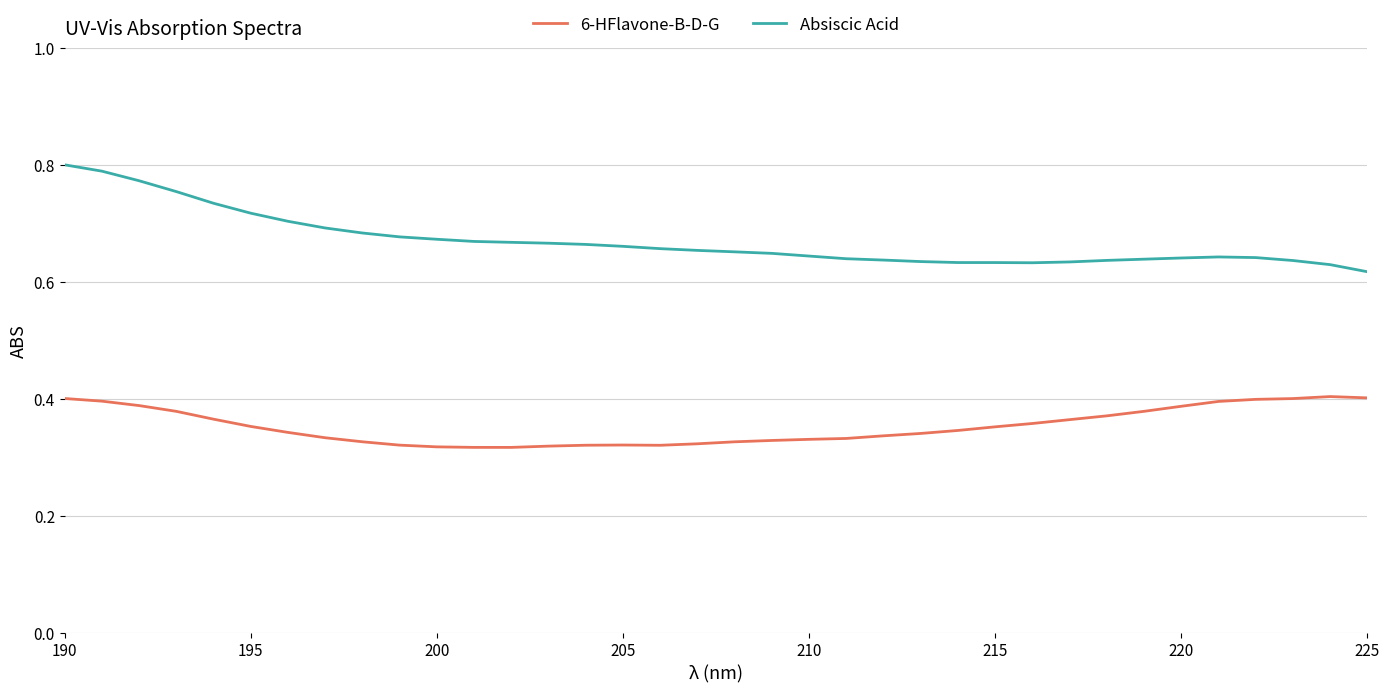

List the series in order of their overall mean, lowest first.

6-HFlavone-B-D-G, Absiscic Acid